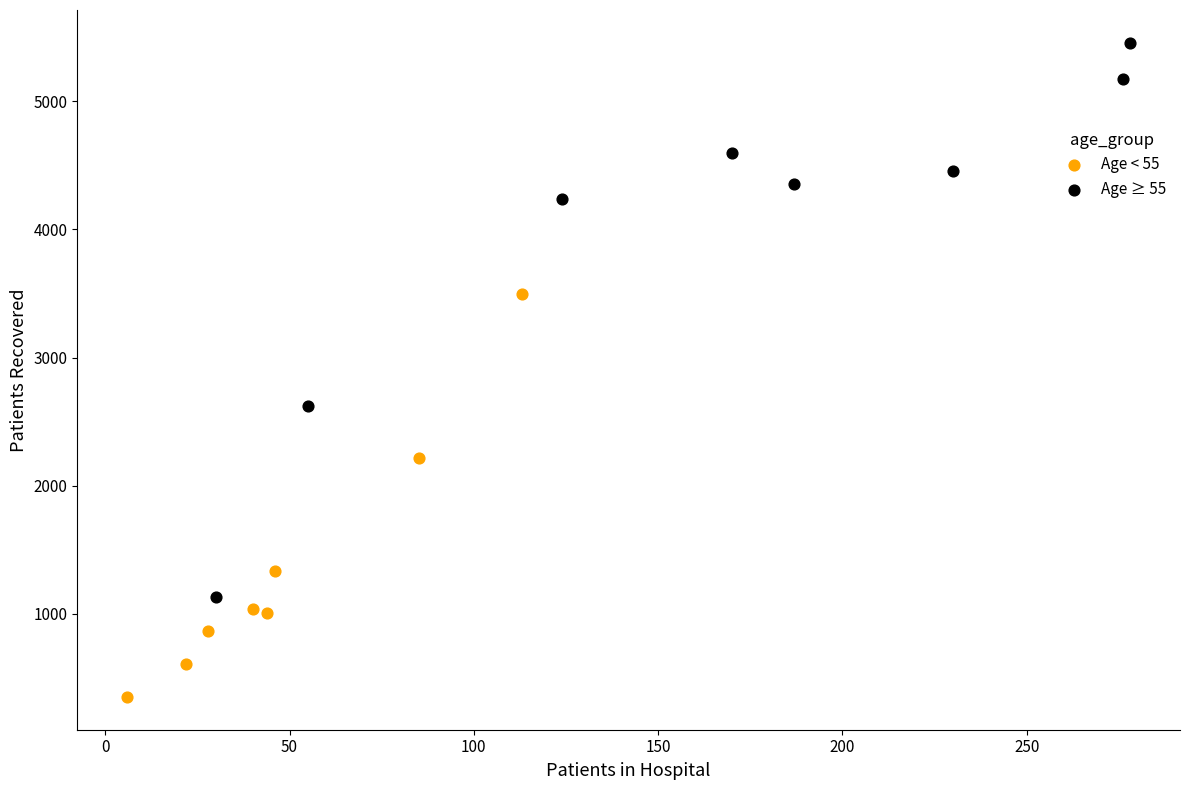

Which series contains the lowest Y value?

Age < 55